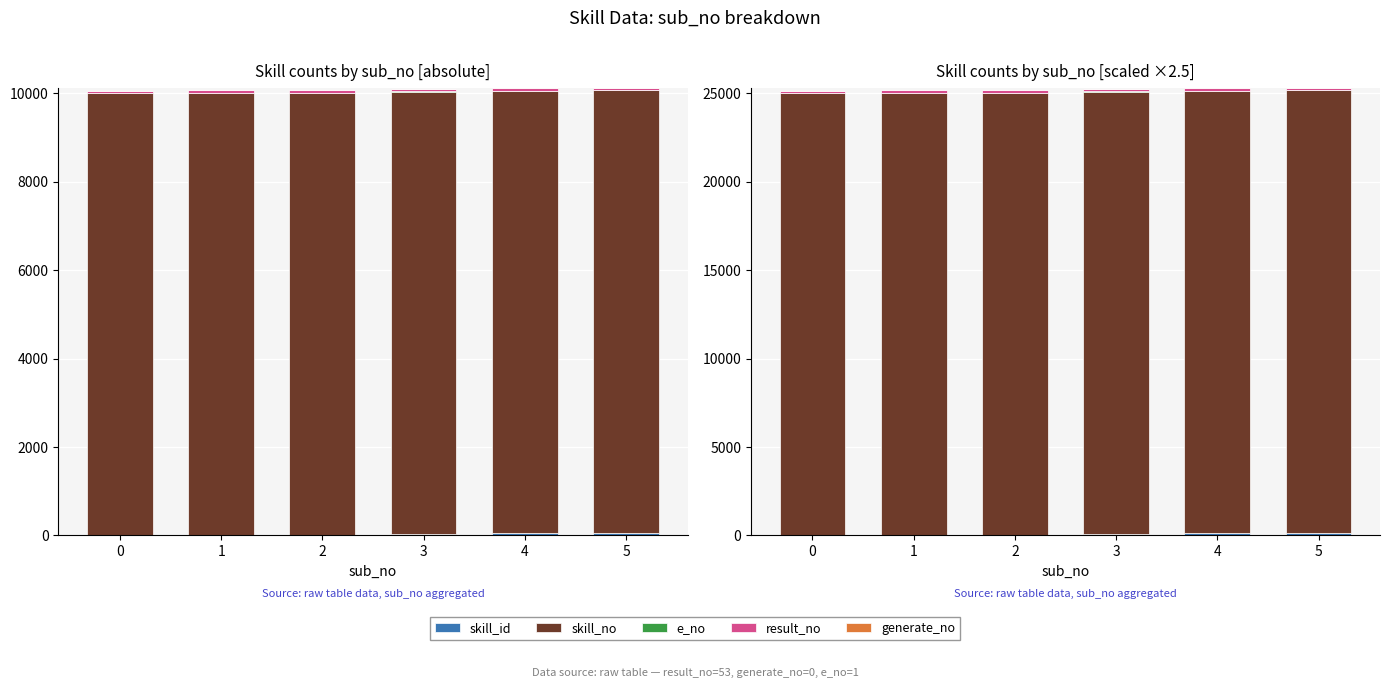

How many groups of bars are there?

6